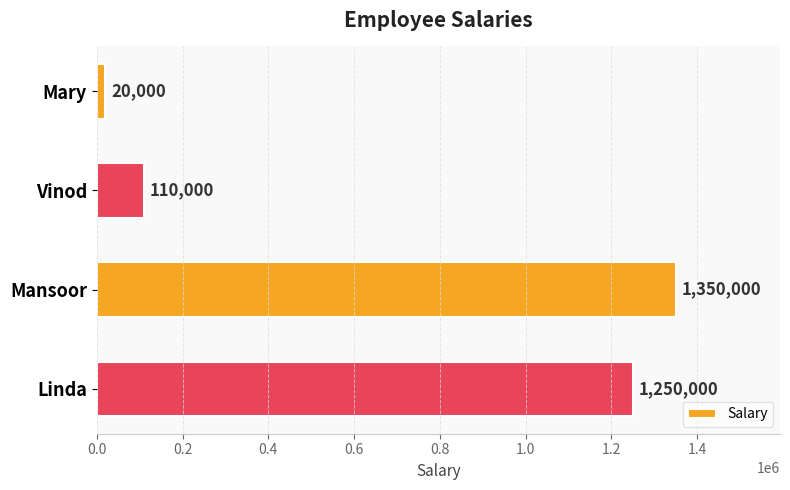

Rank the categories by value from highest to lowest.

Mansoor, Linda, Vinod, Mary